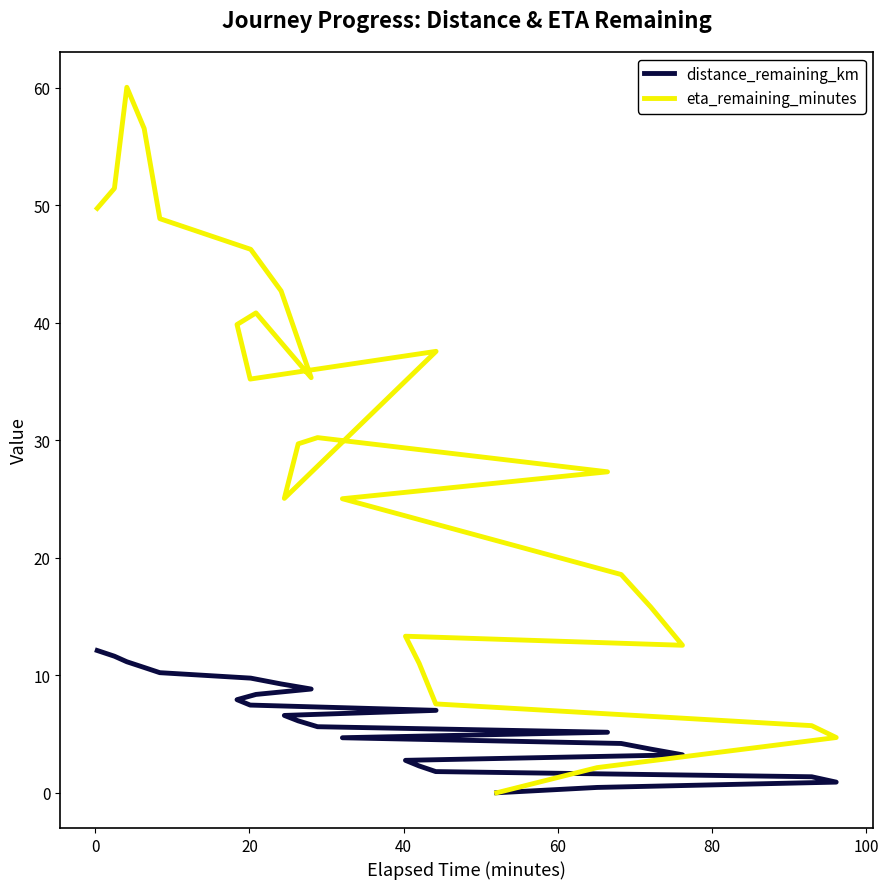

What is the greatest value displayed?

60.0